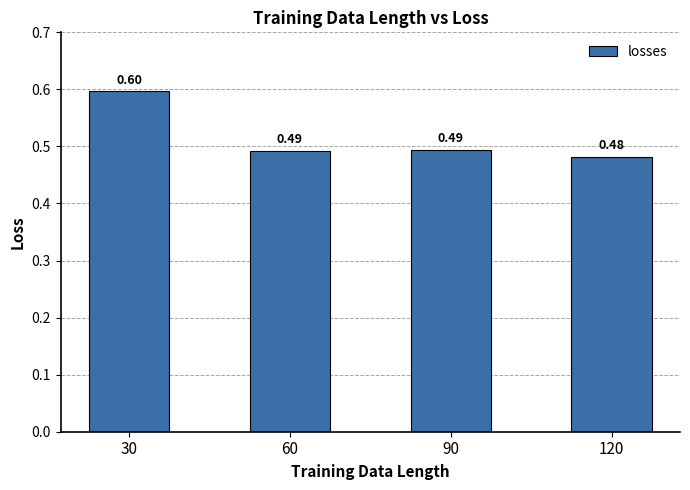

Which has a higher value, 90 or 60?

90